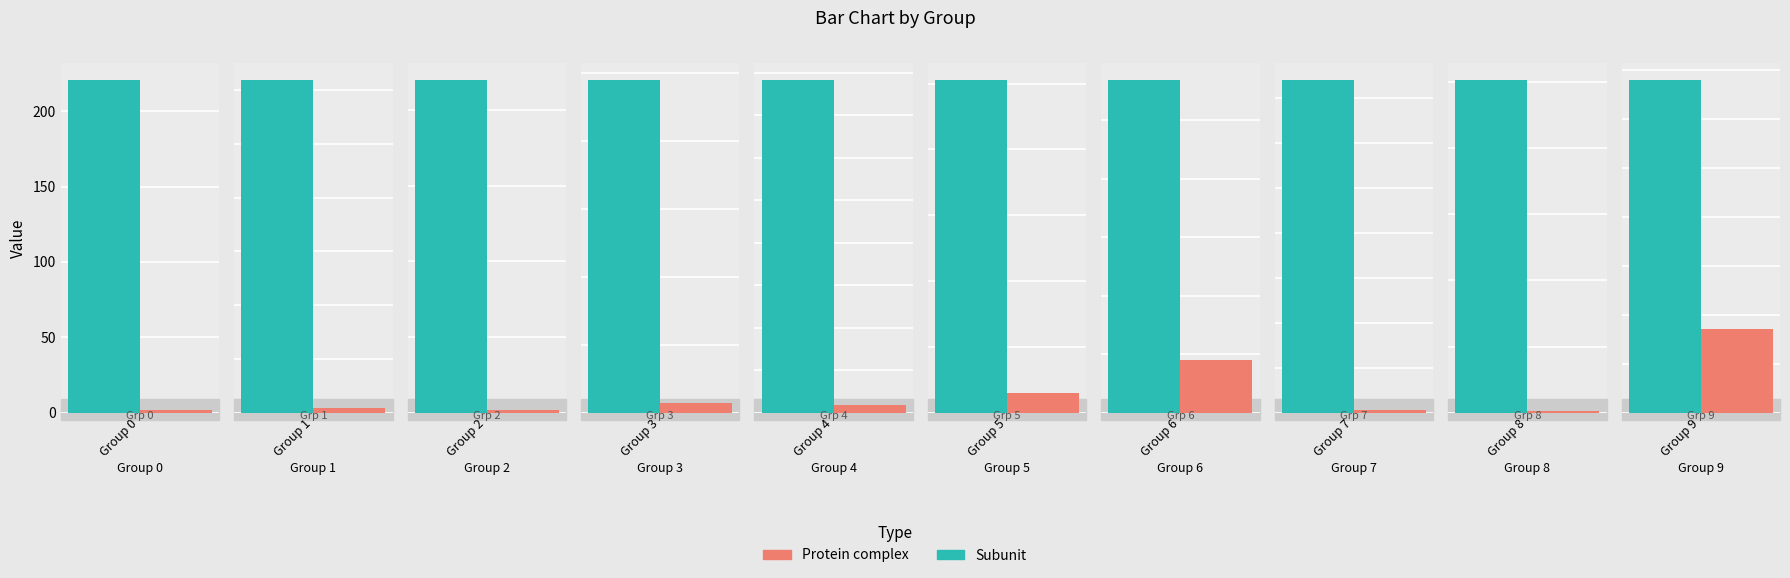

How many bars are there in each group?

2